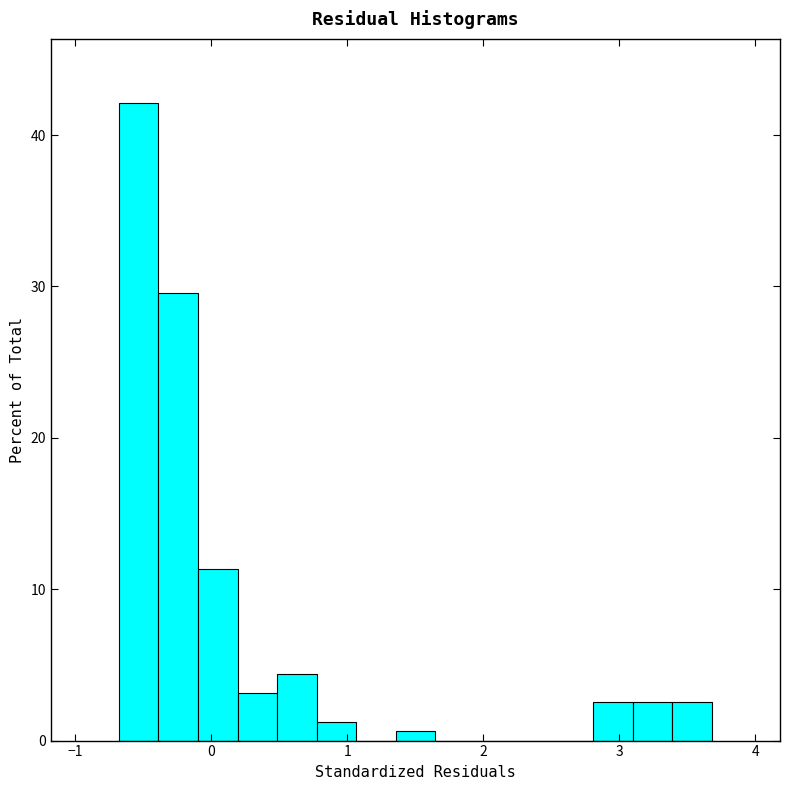

Around what value on the x-axis is the tallest bar? Give the approximate position of its centre, as read against the axis.

-0.5